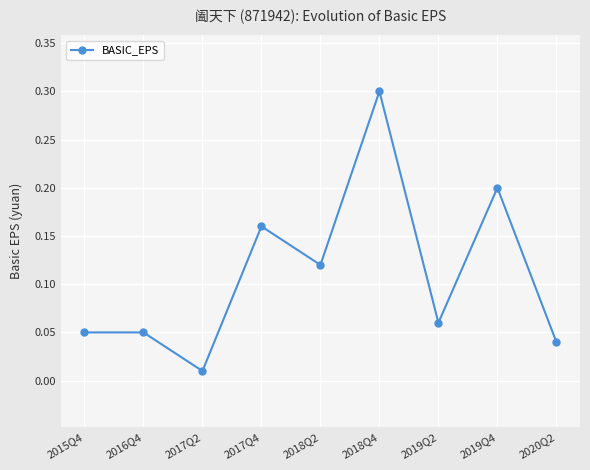

Which category has the lowest value across all series?

2017Q2